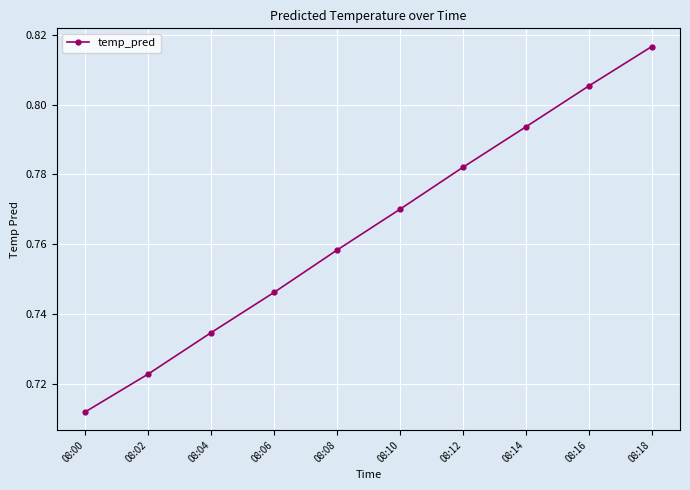

Which category has the highest value across all series?

08:18